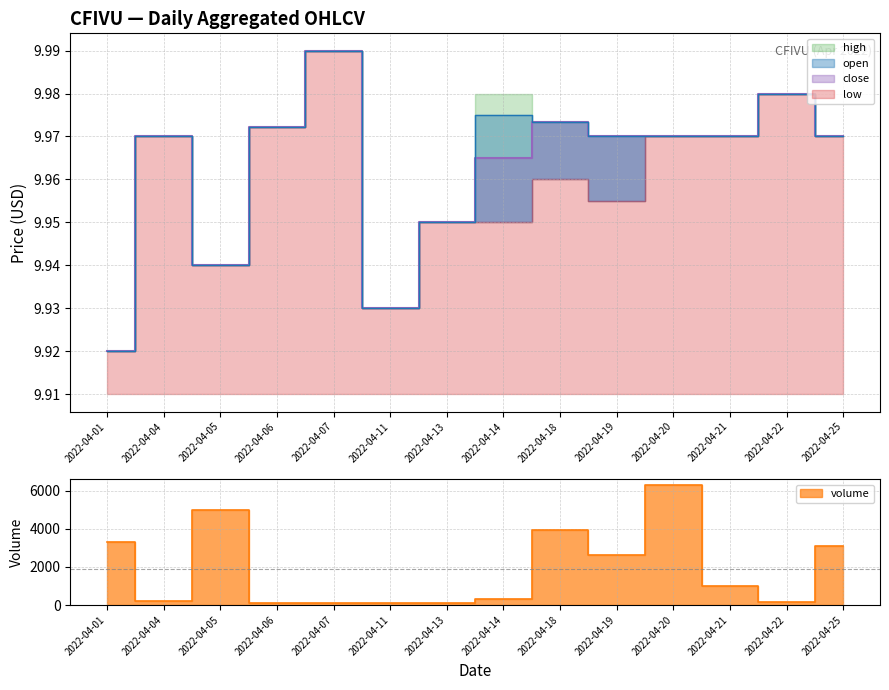

At which category is the sum across all series the highest?

2022-04-20